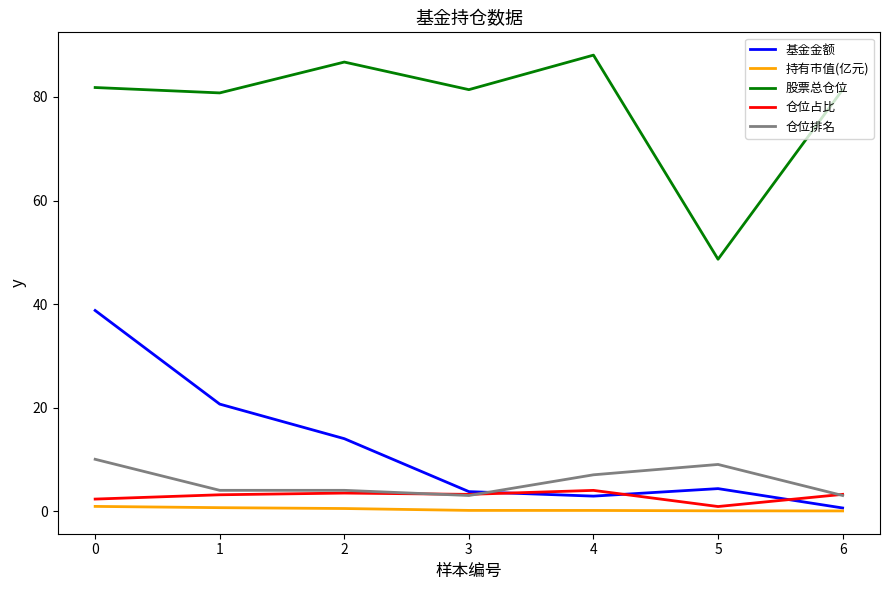

Is this an area chart (filled region under the line)?

No